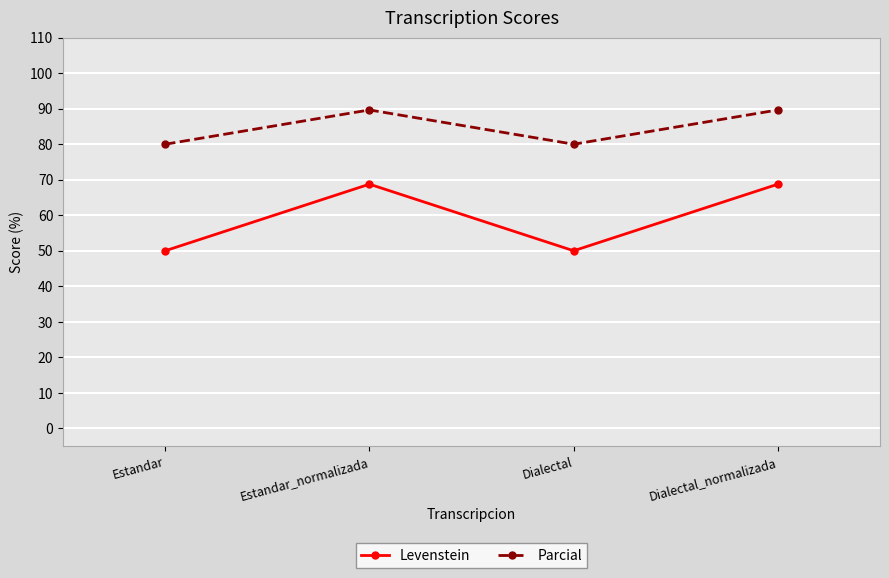

What is the greatest value displayed?

89.7